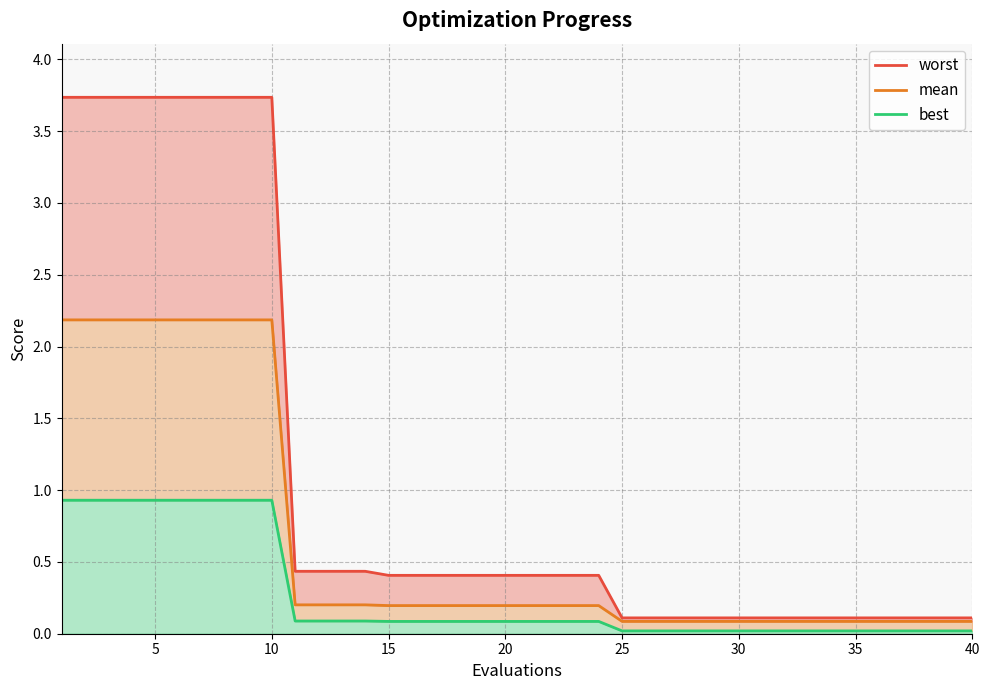

Which has a higher value, 40 or 20?

20